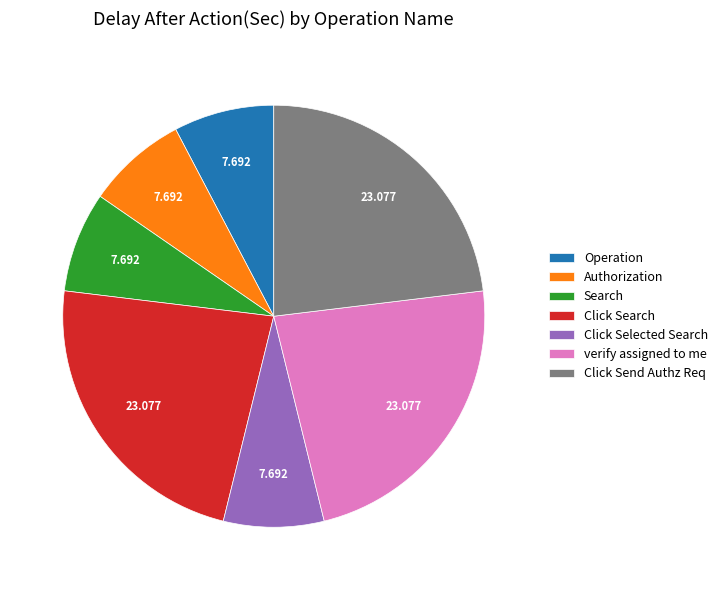

Between Click Send Authz Req and Authorization, which is larger?

Click Send Authz Req